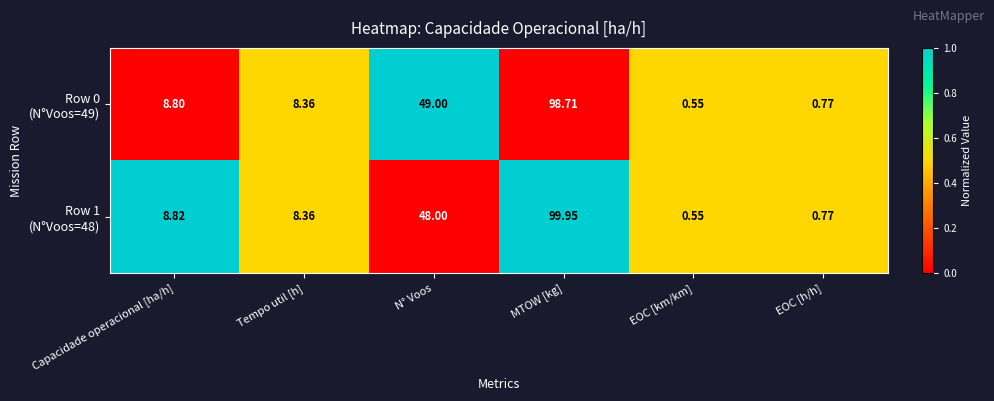

Which category has the highest value across all series?

MTOW [kg]